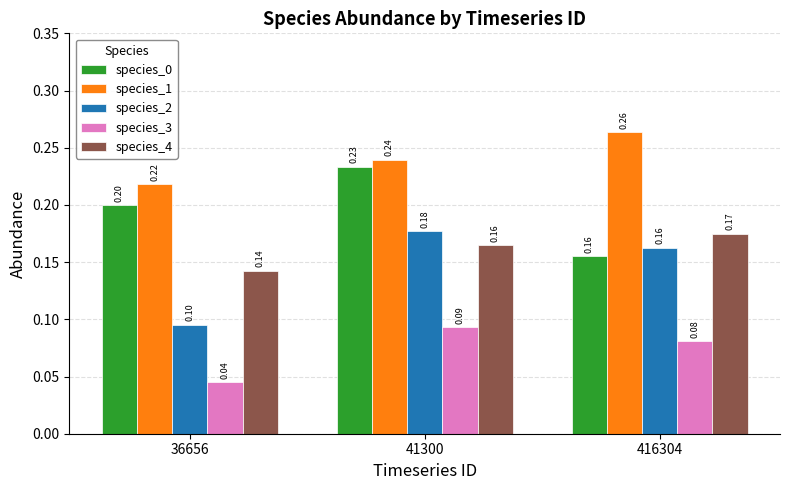

Rank the categories by species_2 value from highest to lowest.

41300, 416304, 36656